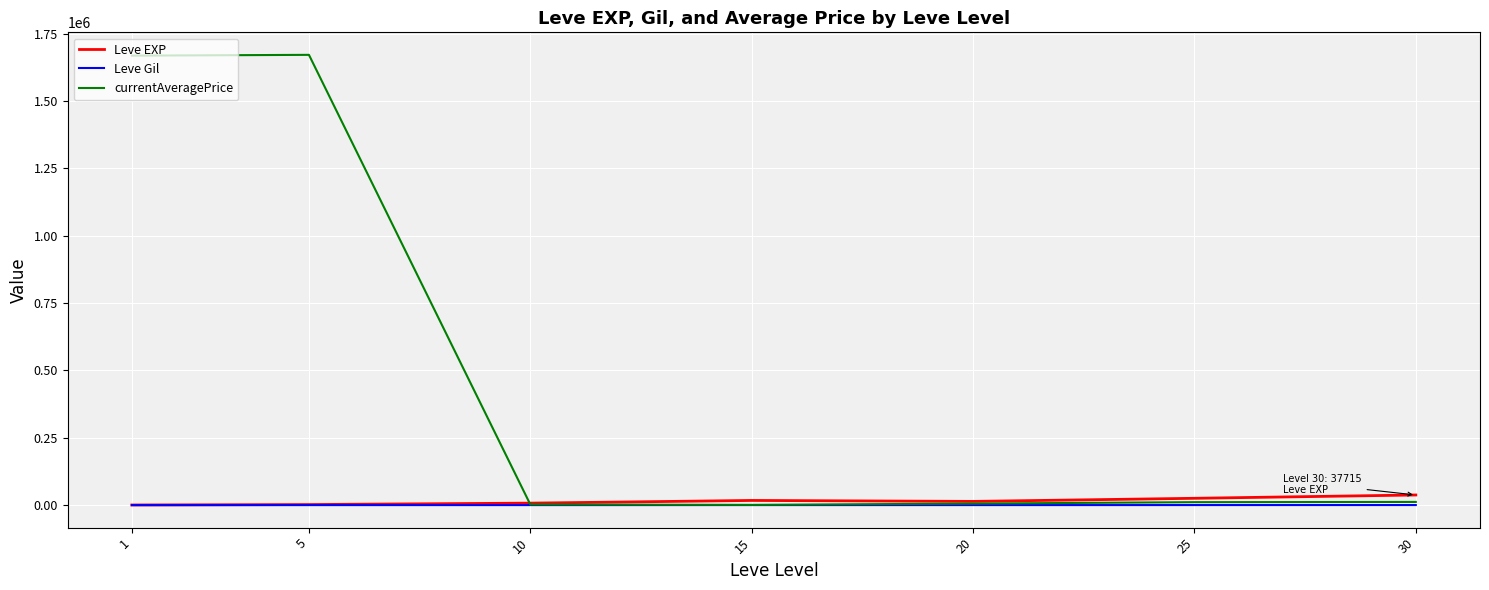

What is the greatest value displayed?

1671868.5